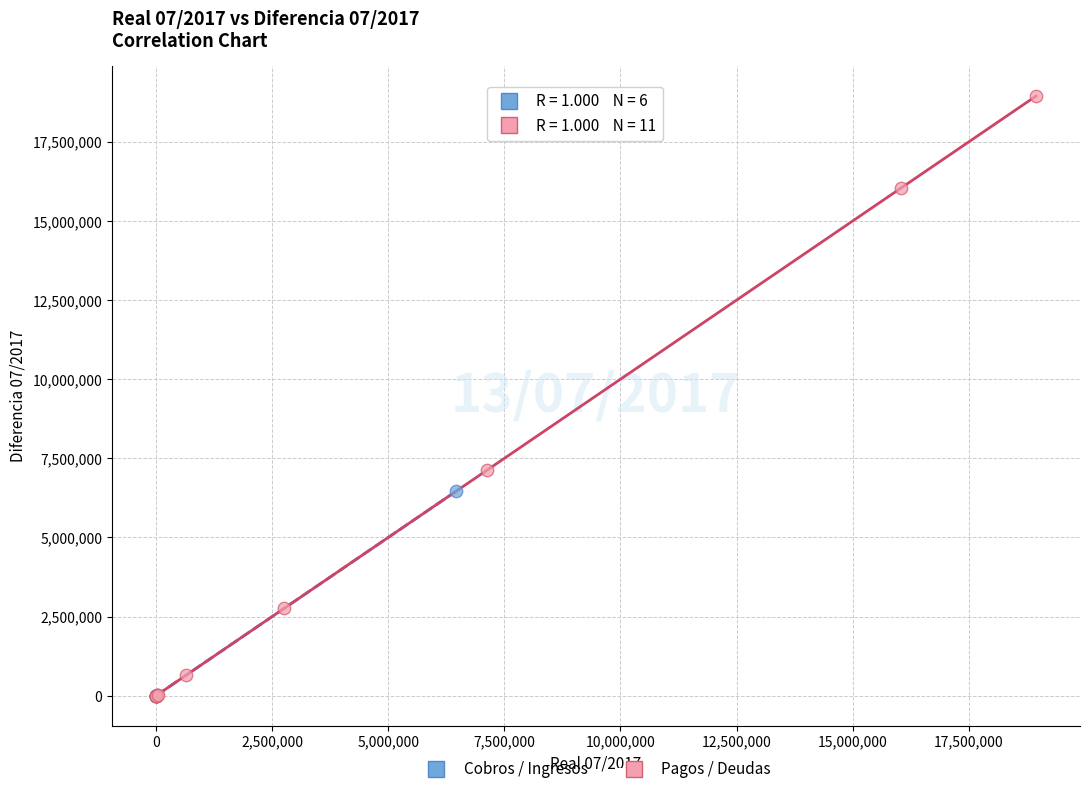

Which series contains the highest Y value?

Pagos / Deudas